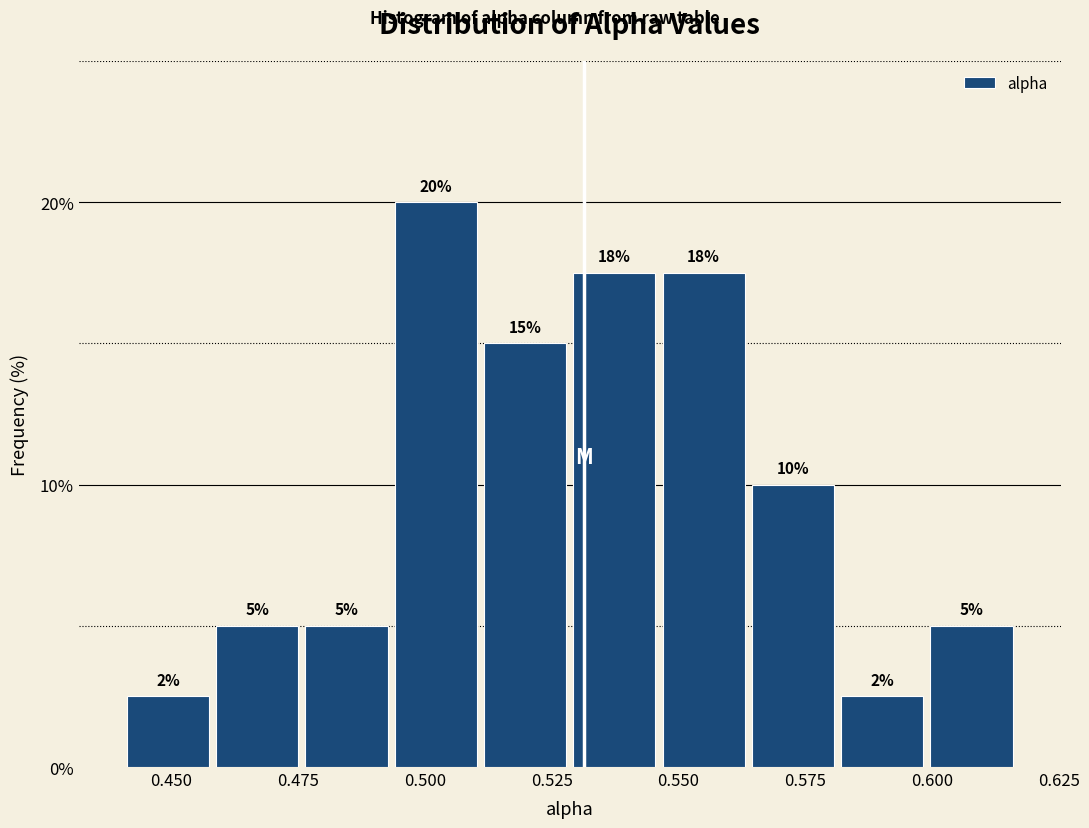

Around what value on the x-axis is the tallest bar? Give the approximate position of its centre, as read against the axis.

0.500